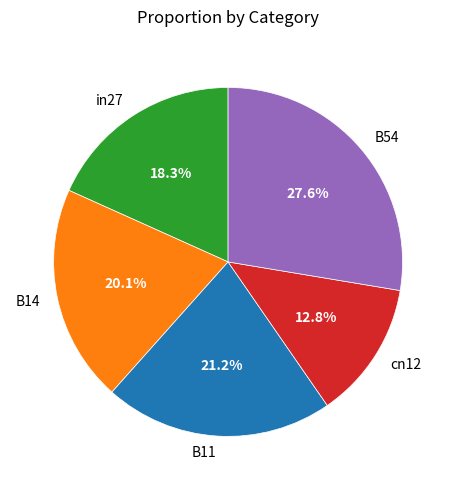

What percentage is NOT represented by cn12?

87.2%